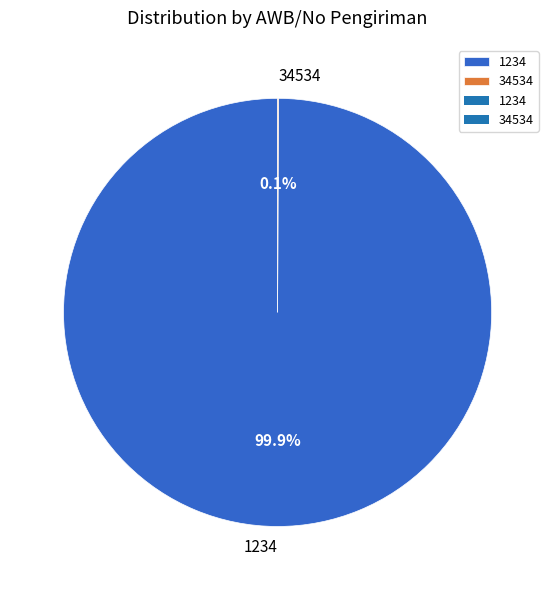

Which slice is the largest?

1234